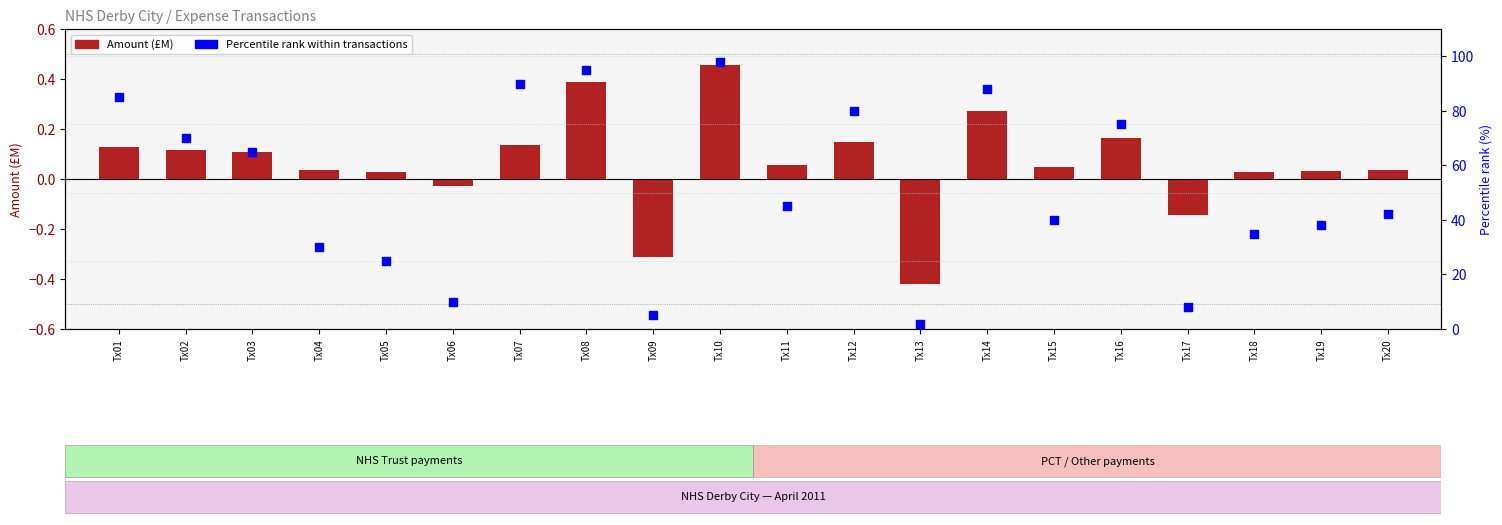

What are all the series names shown in the legend?

Amount (£M), Percentile rank